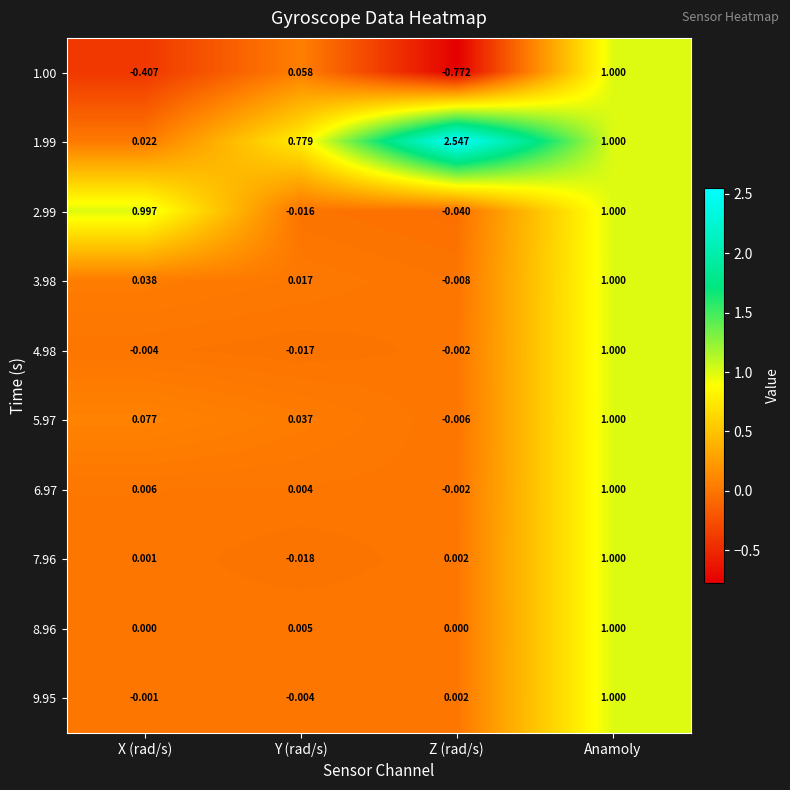

At which category is the sum across all series the highest?

Anamoly